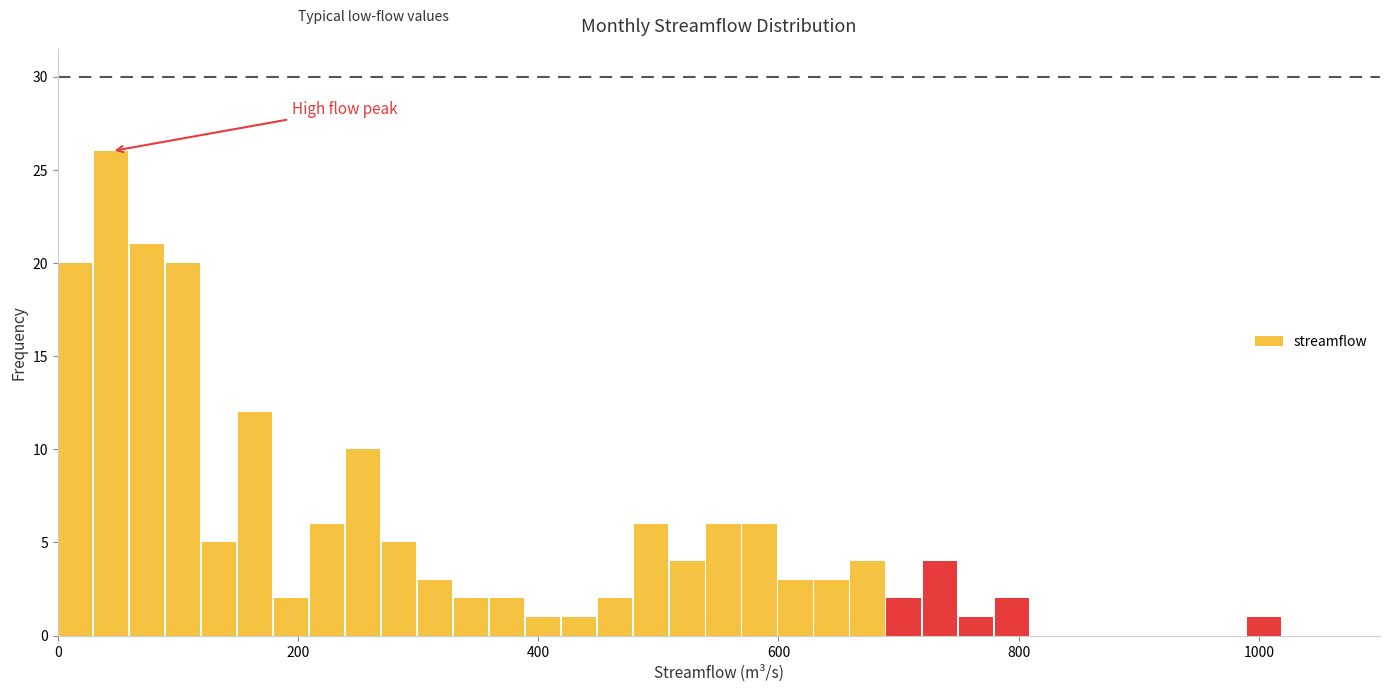

Around what value on the x-axis is the tallest bar? Give the approximate position of its centre, as read against the axis.

40